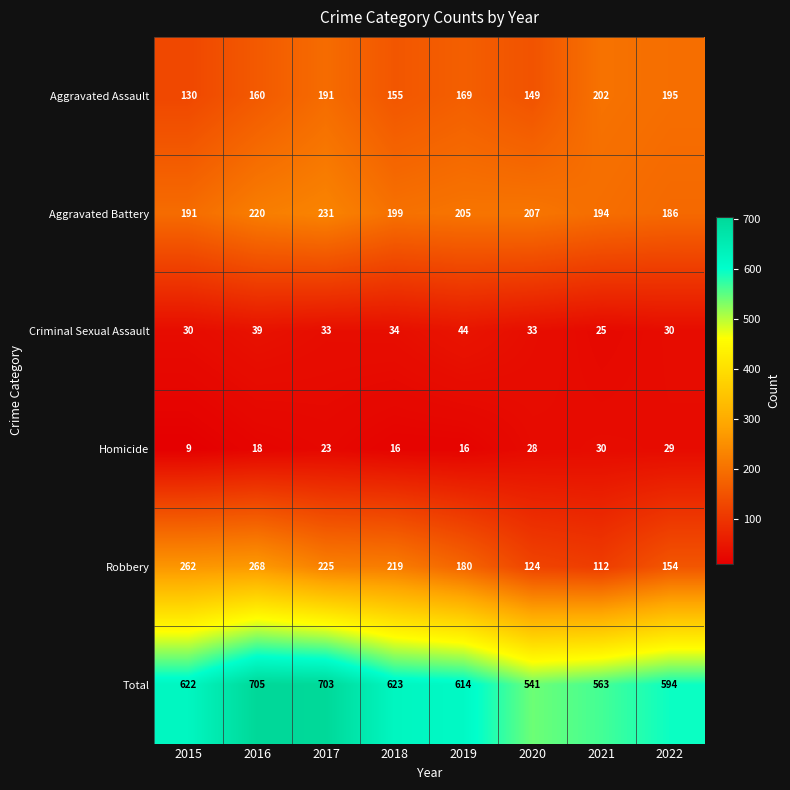

What is the greatest value displayed?

705